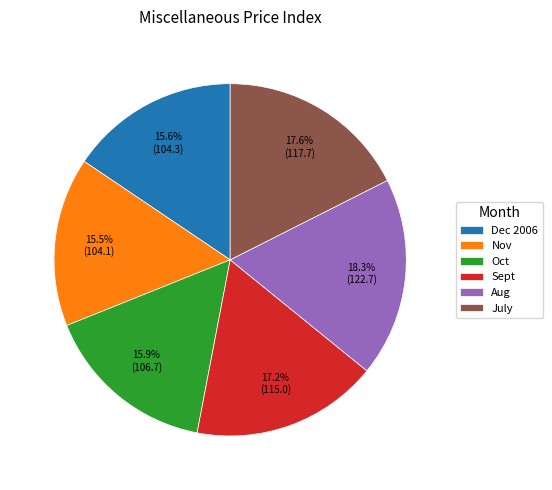

To the nearest percent, what is the difference between the July and Oct slice percentages?

2%